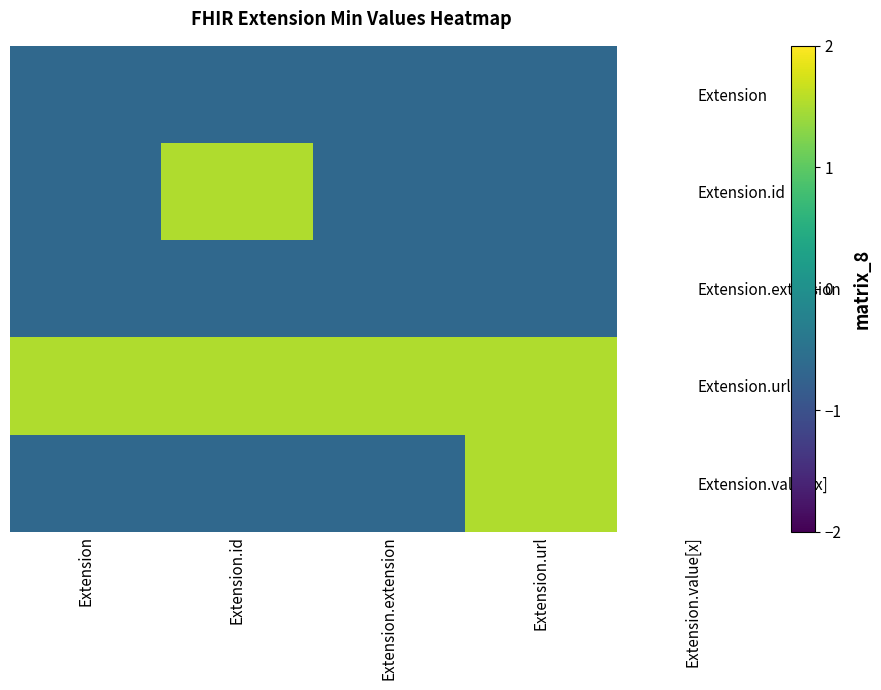

Between Extension and Extension.url, which series saw the biggest shift?

Extension.value[x]